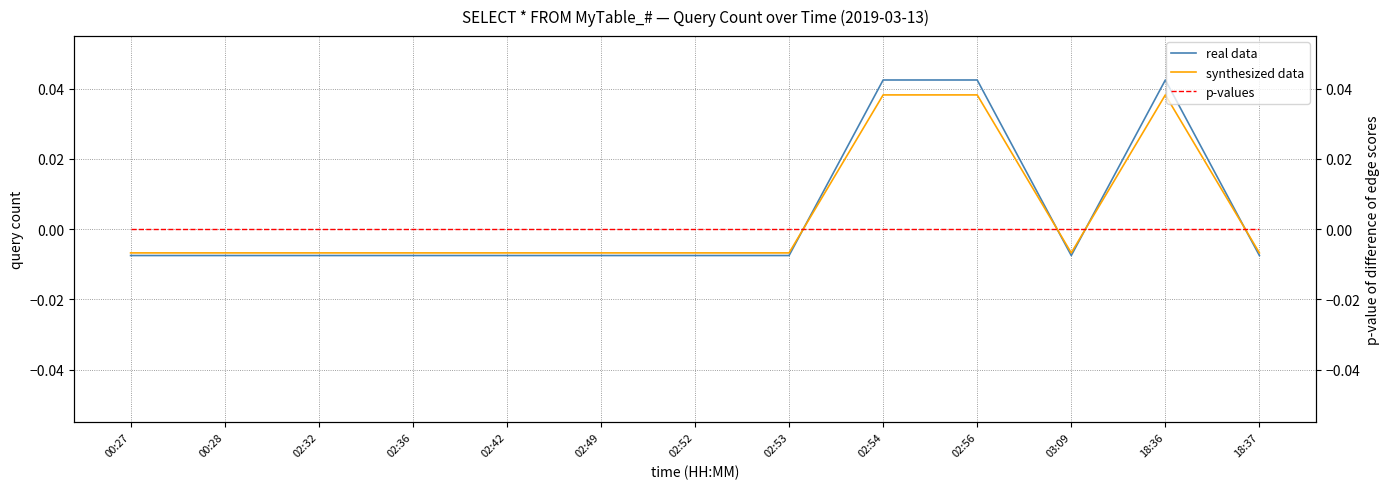

True or false: real data has a value of -0.0 at 02:36.

False